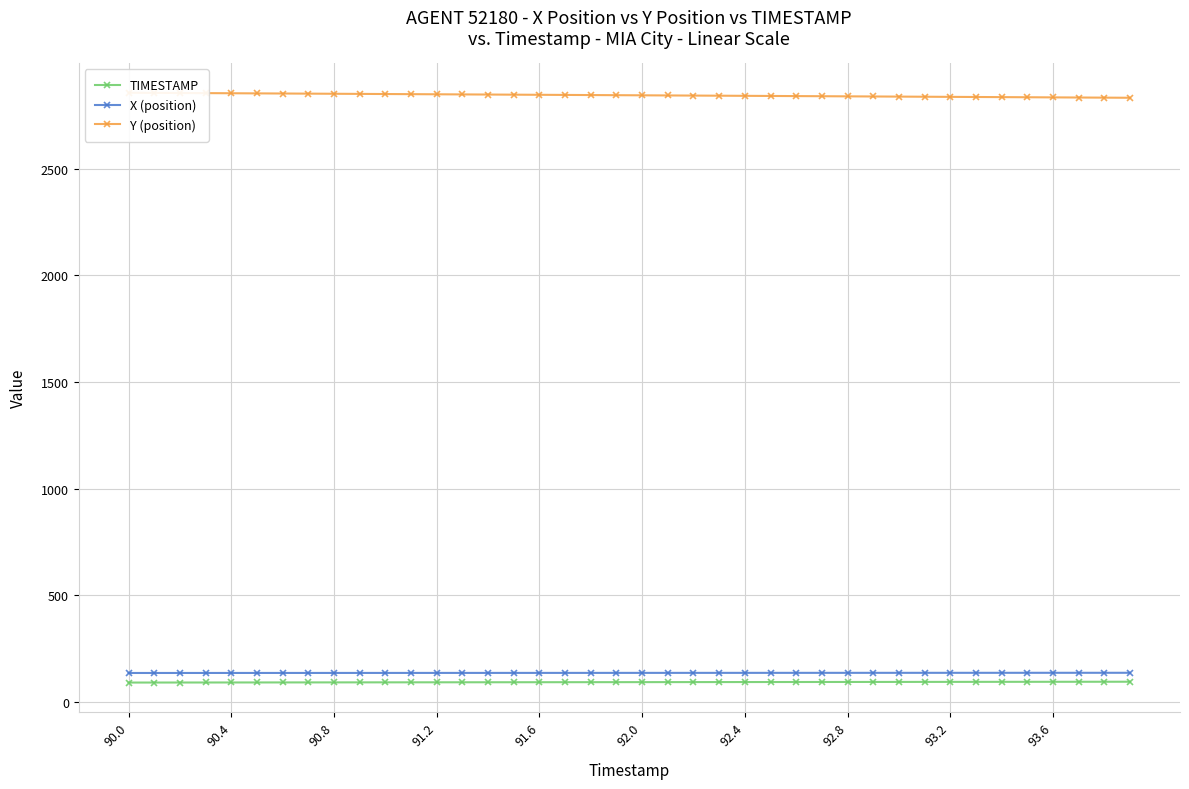

The X (position) series shows 135.6 at 92.8. True or false?

True